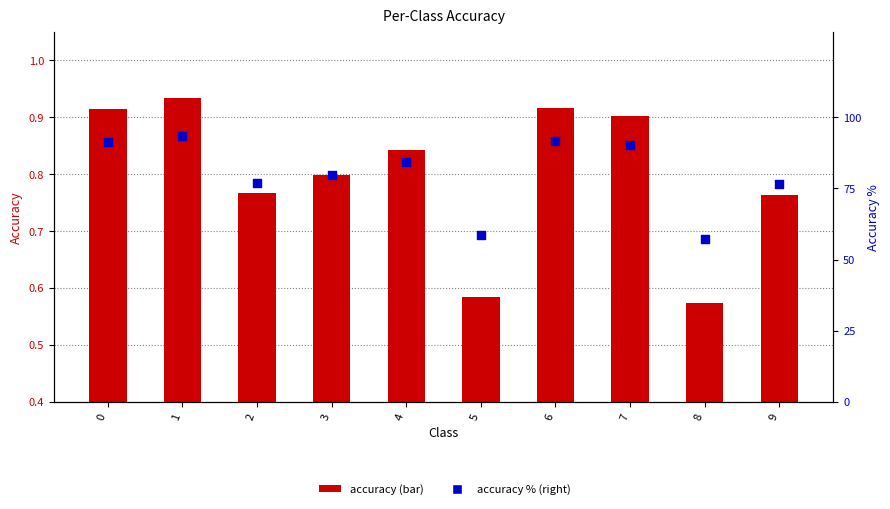

At how many categories does at least one series exceed 14?

10